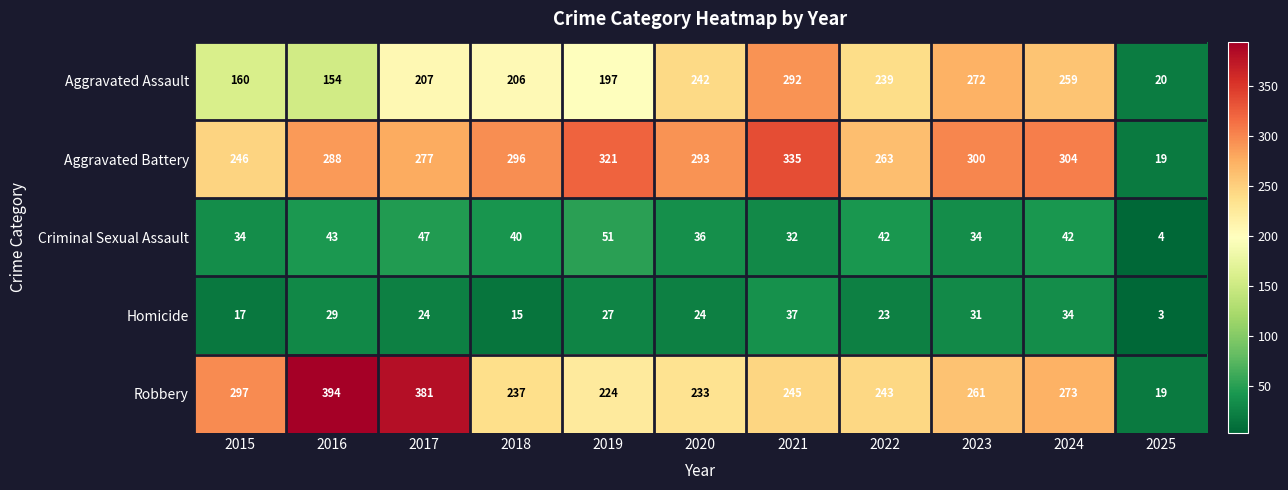

List the labels in order of Aggravated Battery value, largest first.

2021, 2019, 2024, 2023, 2018, 2020, 2016, 2017, 2022, 2015, 2025